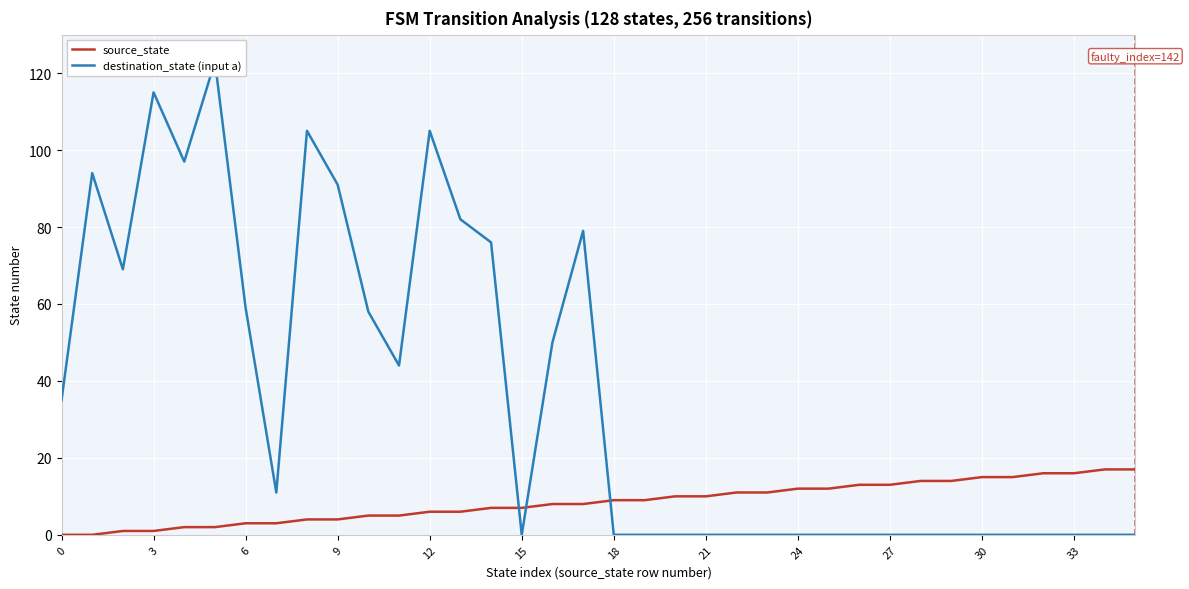

How many interior local peaks does the destination_state (input a) series have?

6